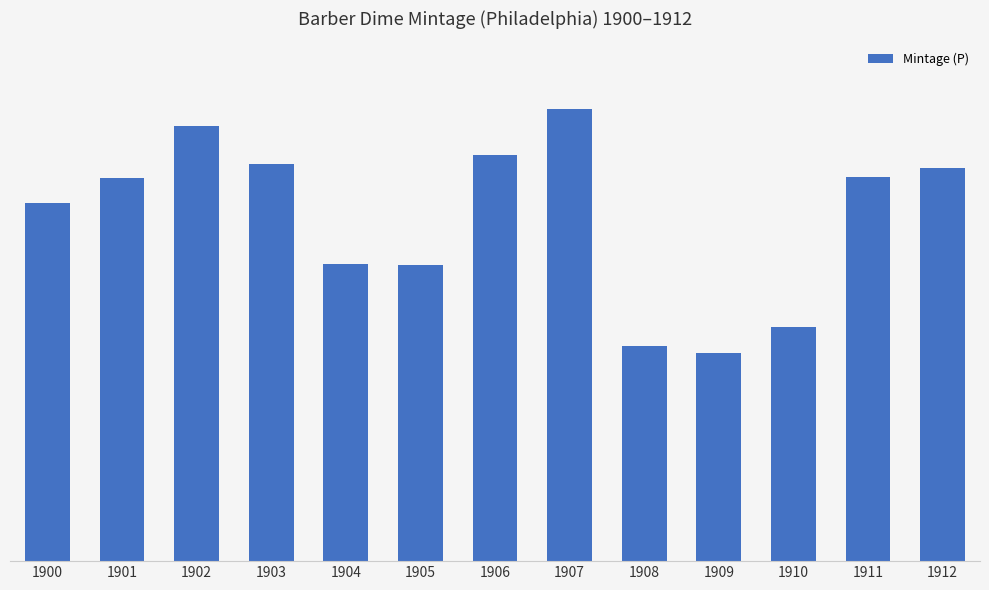

Between 1909 and 1906, which is larger?

1906